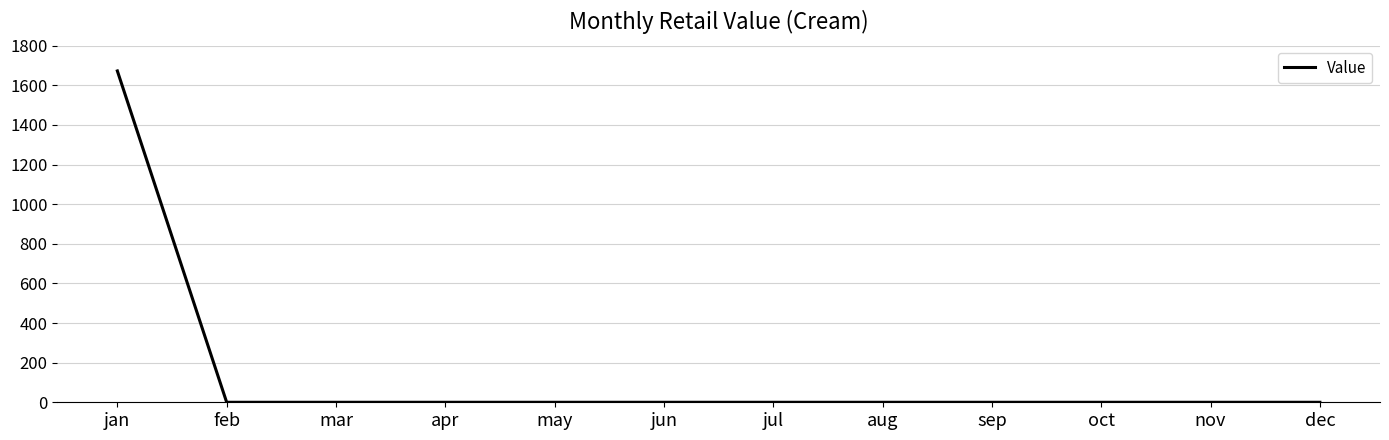

Reading left to right, what are all the values shown in this chart?

jan=1672.9	feb=0.0	mar=0.0	apr=0.0	may=0.0	jun=0.0	jul=0.0	aug=0.0	sep=0.0	oct=0.0	nov=0.0	dec=0.0